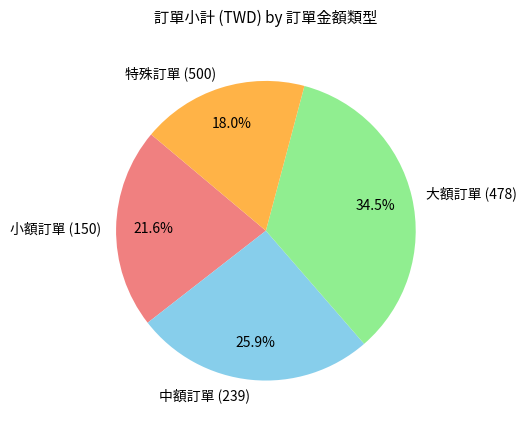

Count the number of slices in the pie.

4